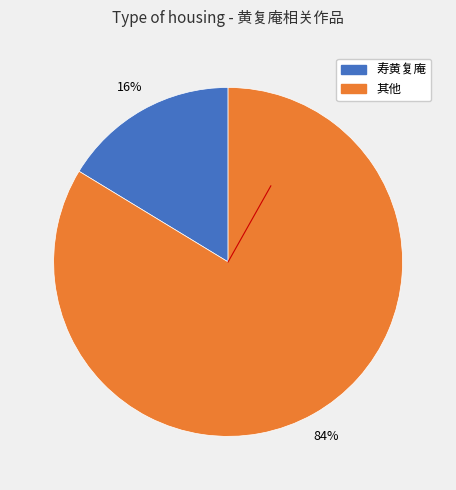

Does any single category account for the majority?

Yes